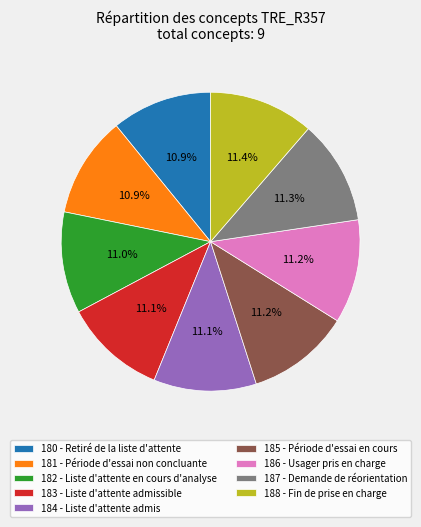

Is 181 - Période d'essai non concluante the majority of the pie?

No